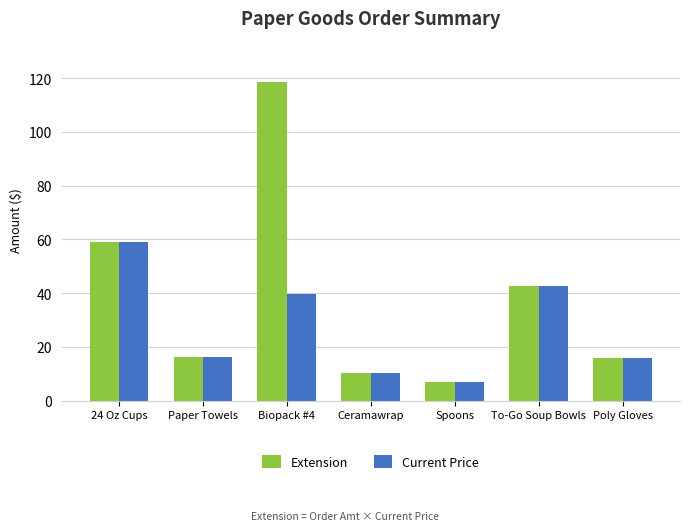

What is the value of the Current Price bar at the 2nd from the left?

16.1